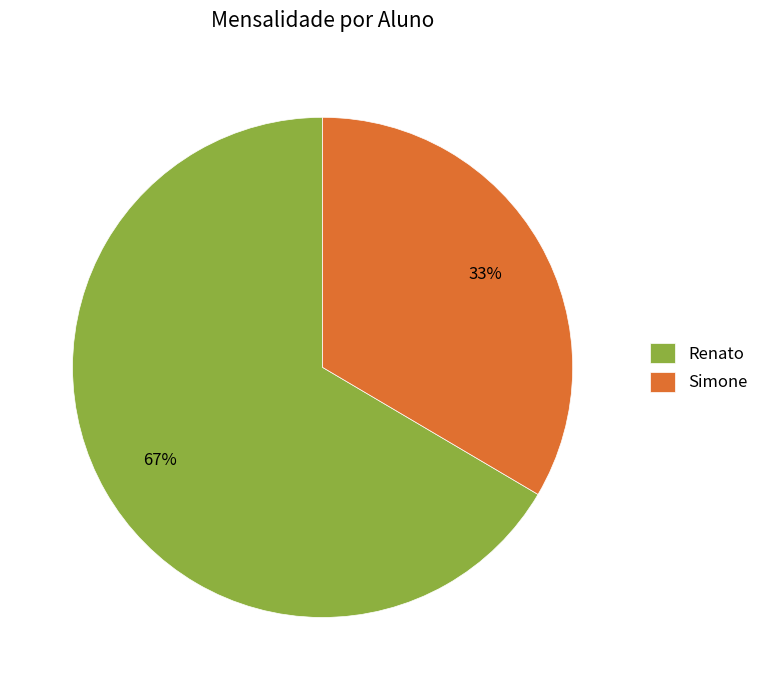

Is there a majority slice in this chart?

Yes